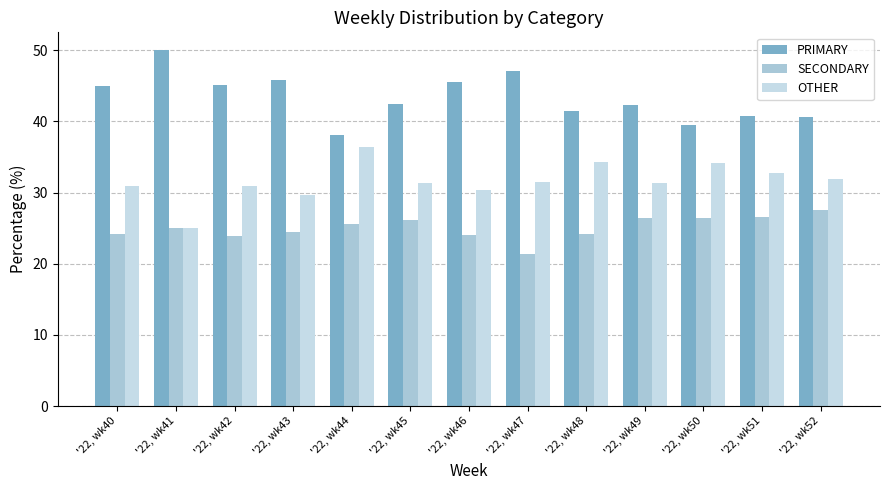

At which label is PRIMARY closest to 44?

'22, wk40